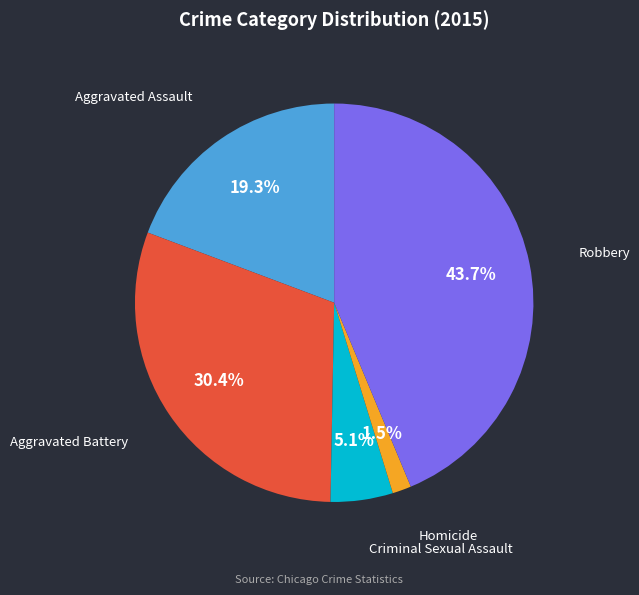

Is there a majority slice in this chart?

No